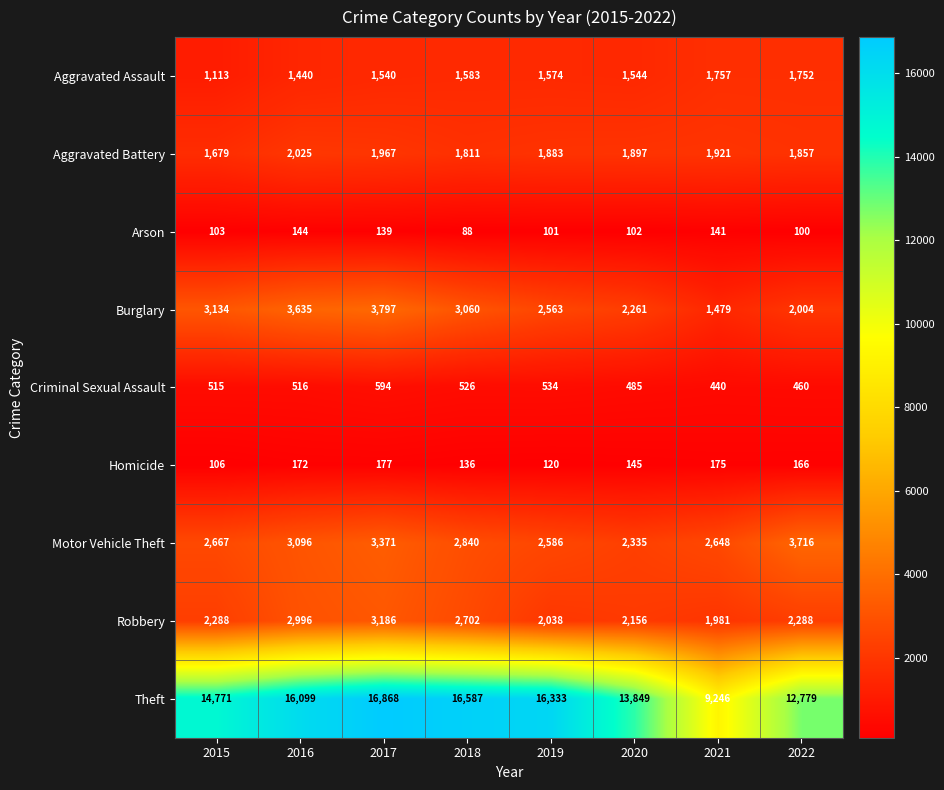

The Theft series shows 4769 at 2022. True or false?

False